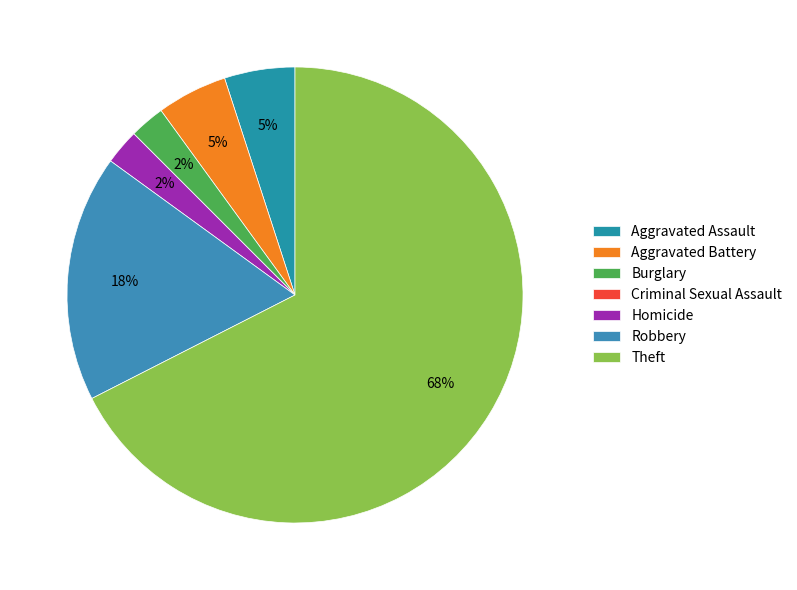

What is the change in value from Aggravated Battery to Robbery?

+5